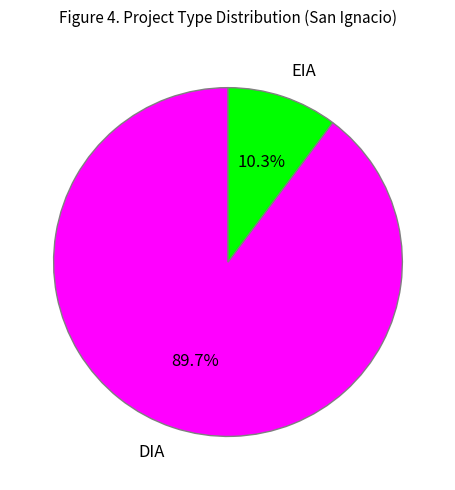

True or false: EIA accounts for 10% of the total.

True